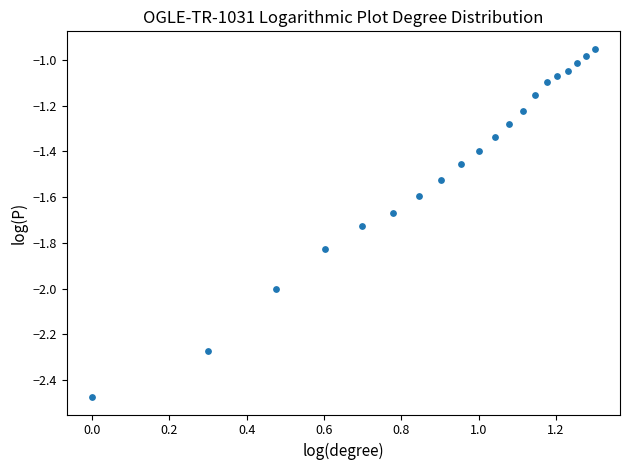

What is the range of Y values (max minus min)?

1.5